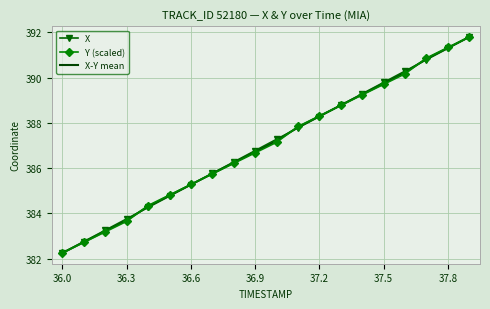

What is the smallest value displayed?

382.3